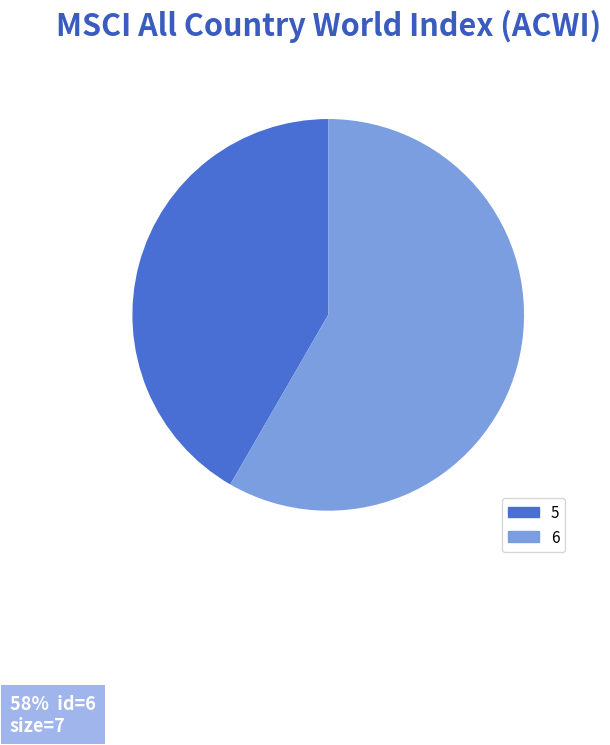

Is there any slice that represents more than half of the pie?

Yes